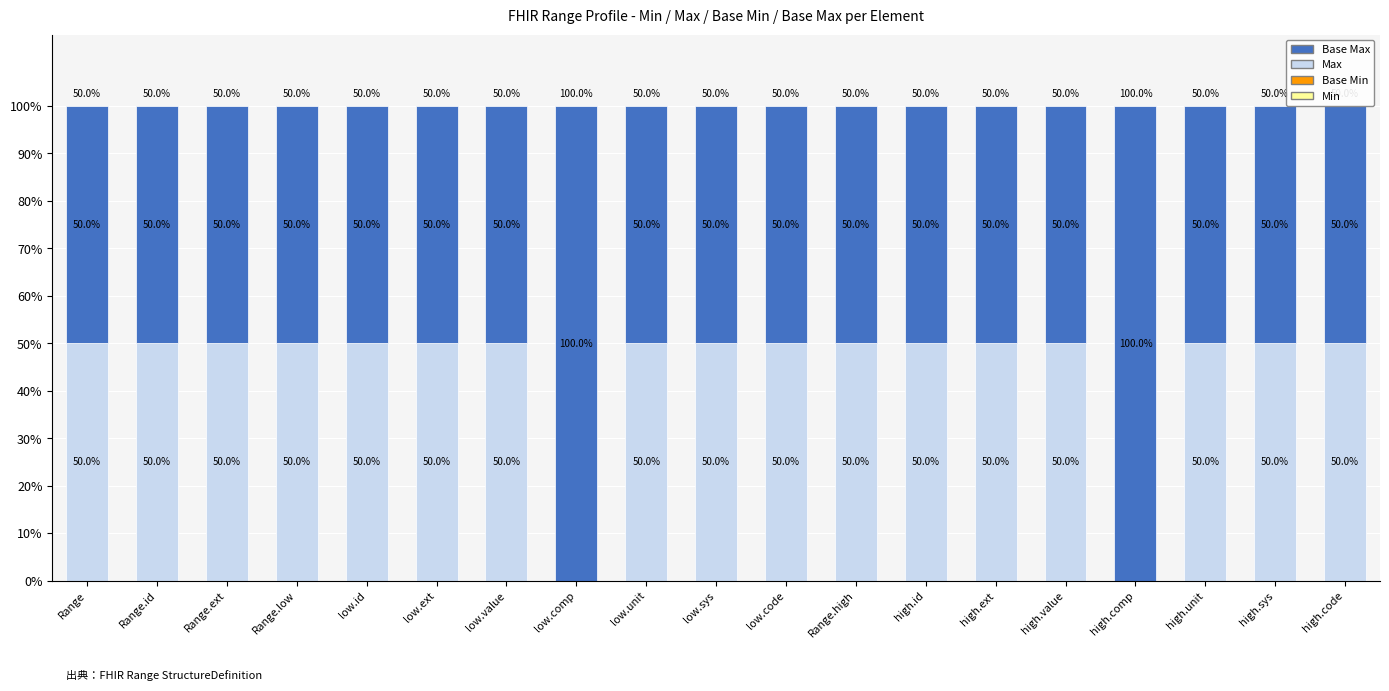

What is the total value across all series at low.ext?

100